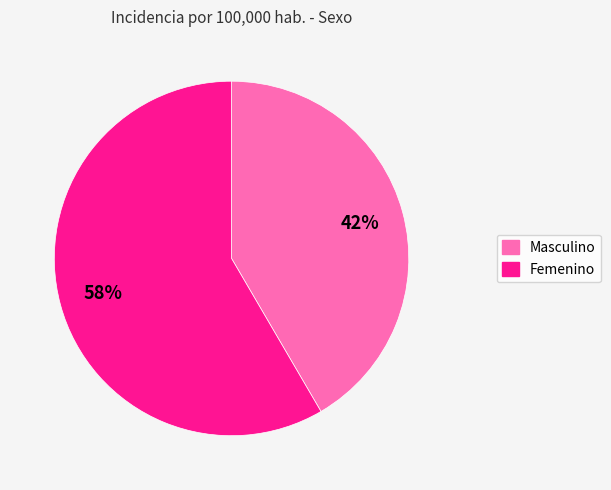

Is there a majority slice in this chart?

Yes